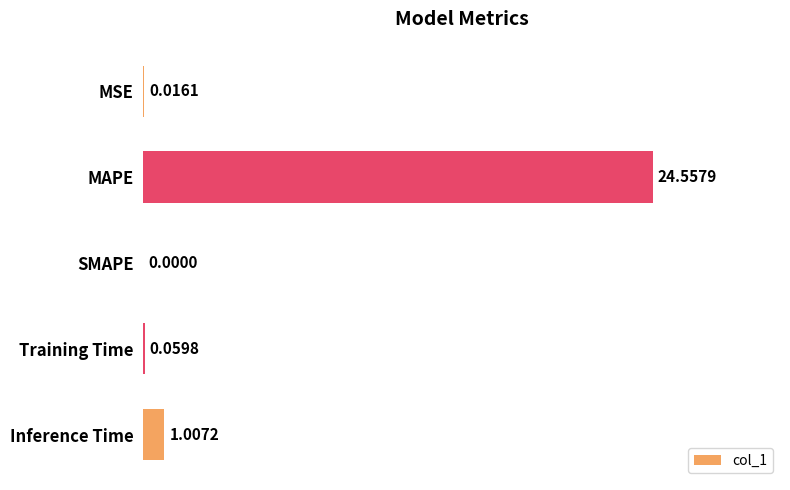

Which has a higher value, Inference Time or Training Time?

Inference Time